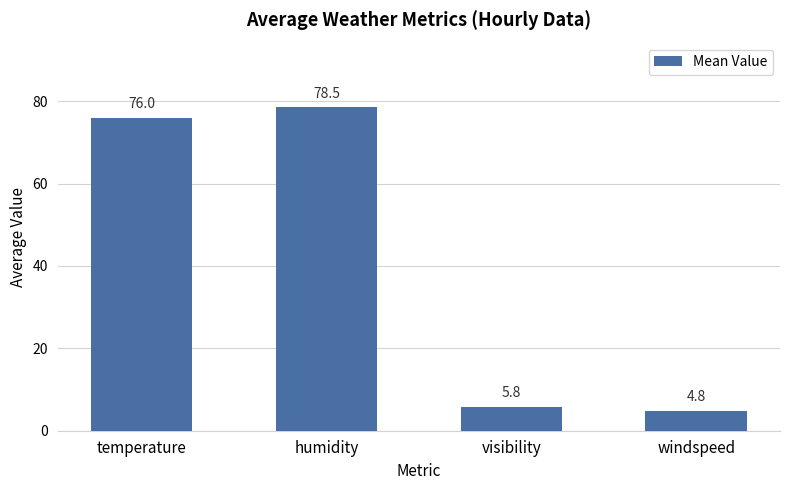

Are the bars grouped side by side (vs. stacked)?

No